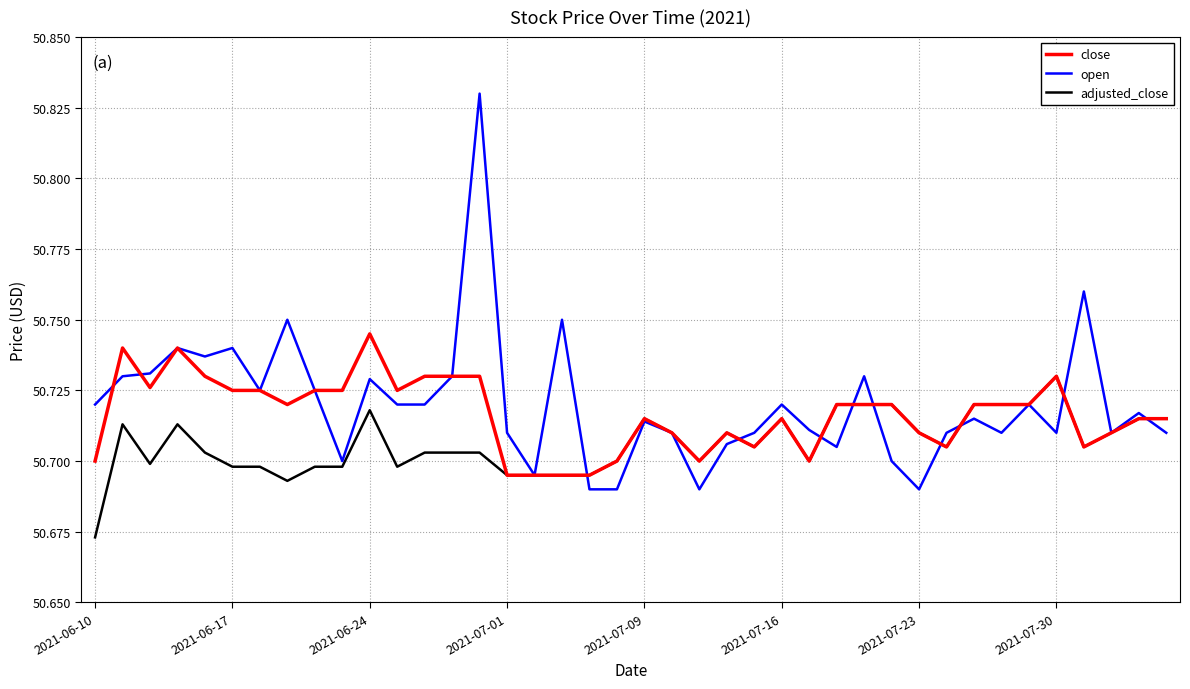

Does the chart display data point markers on the line(s)?

No